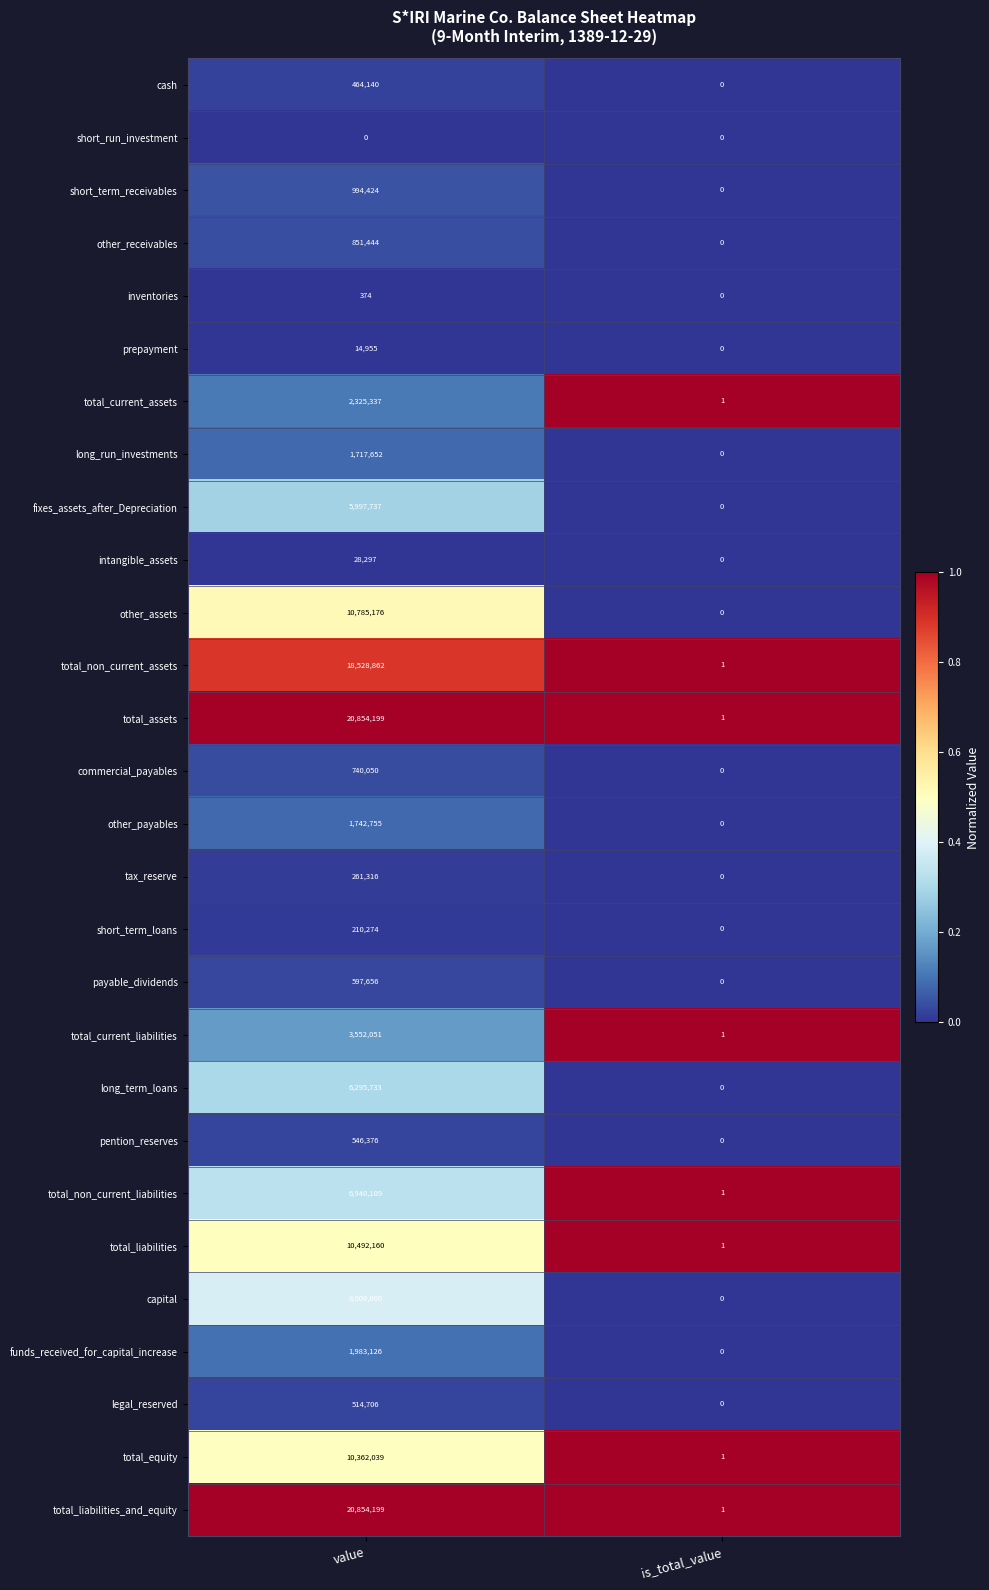

True or false: prepayment has a value of 7968 at is_total_value.

False